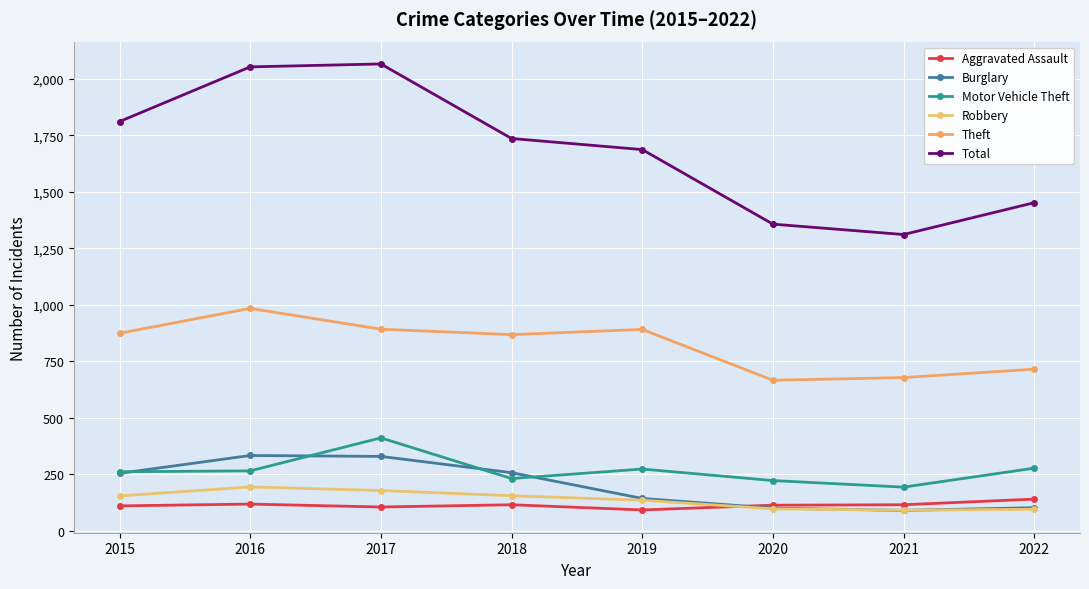

Is the value of Total at 2016 greater than the value of Theft at 2017?

Yes